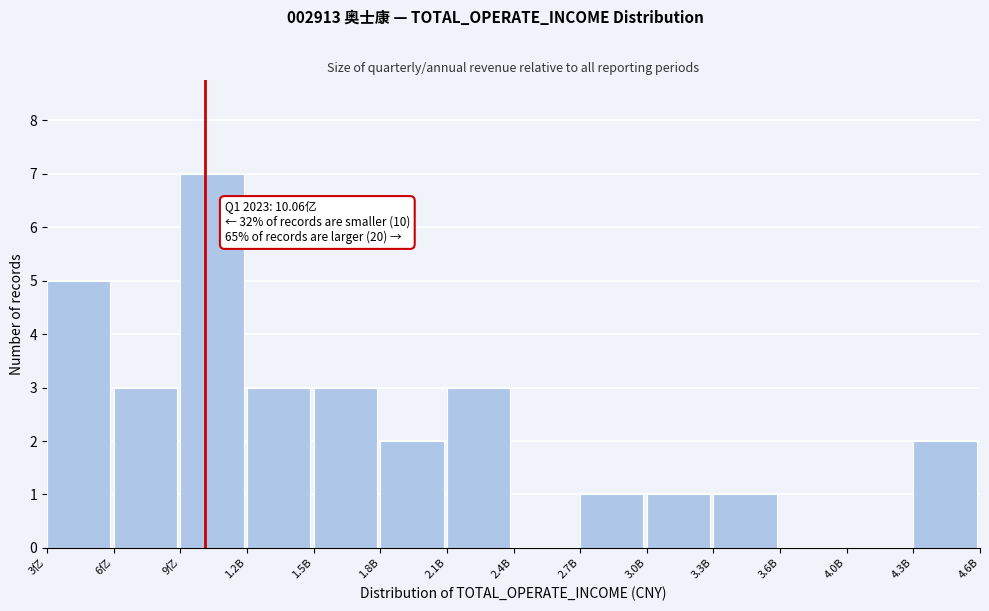

Reading left to right, what are all the values shown in this chart?

3亿=5	6亿=3	9亿=7	1.2B=3	1.5B=3	1.8B=2	2.1B=3	2.4B=0	2.7B=1	3.0B=1	3.3B=1	3.6B=0	4.0B=0	4.3B=2